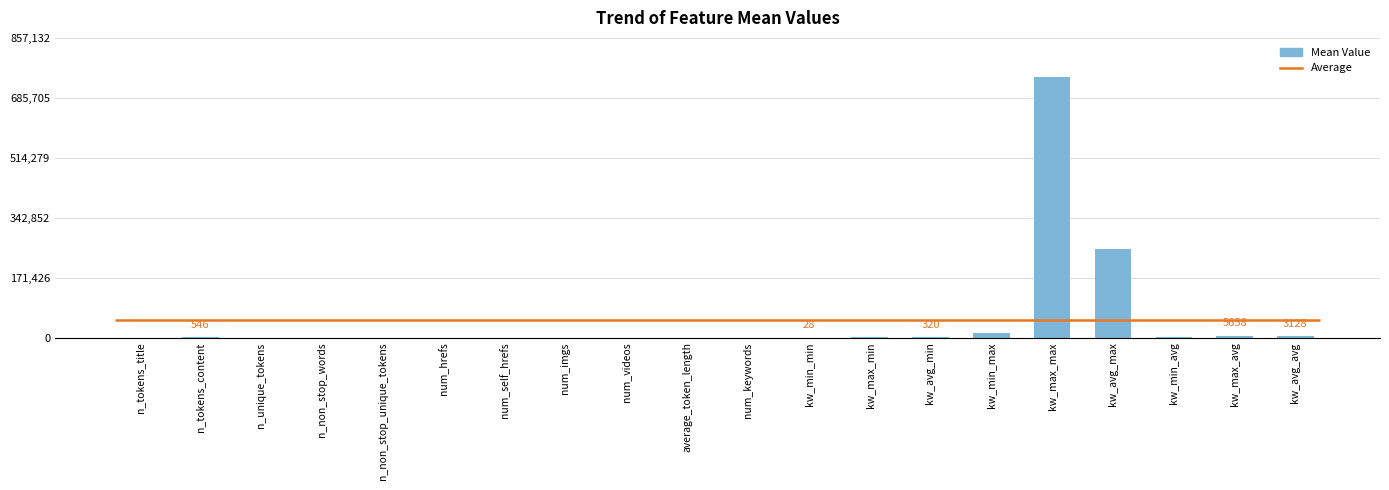

How many bars are there in total?

20